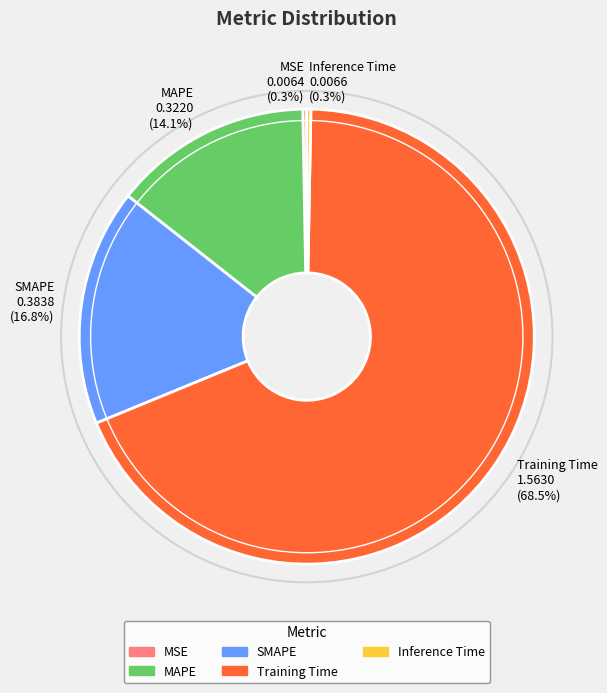

Count the number of slices in the pie.

5